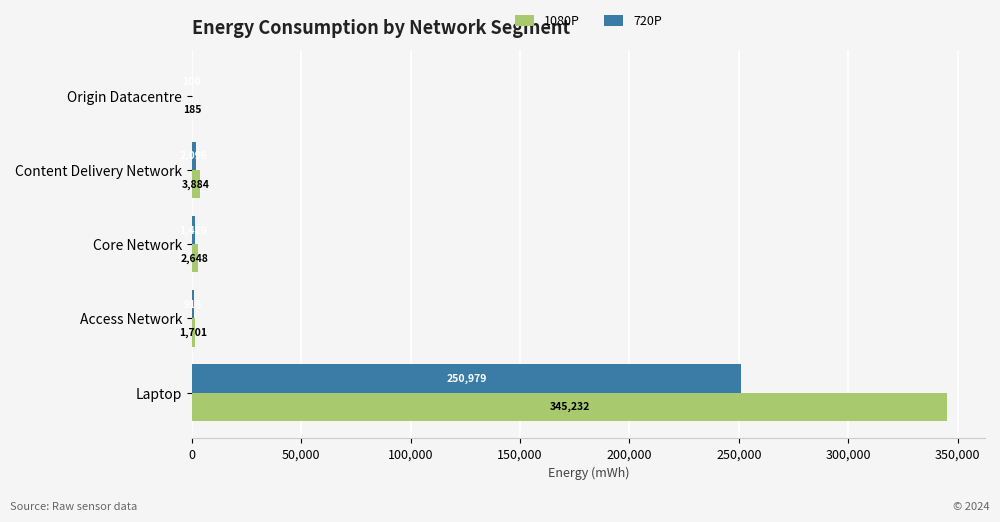

Which category has the highest value in the 1080P series?

Laptop